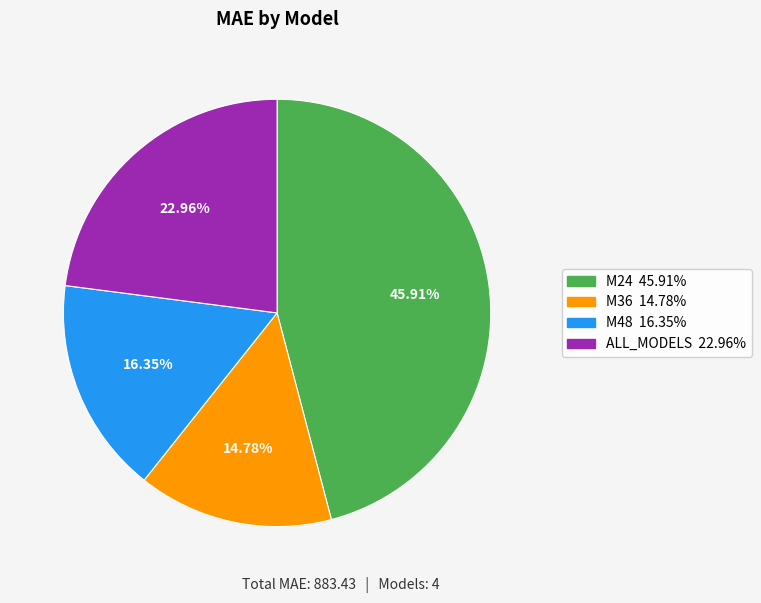

To the nearest percent, what is the difference between the largest and smallest slice percentages?

31%